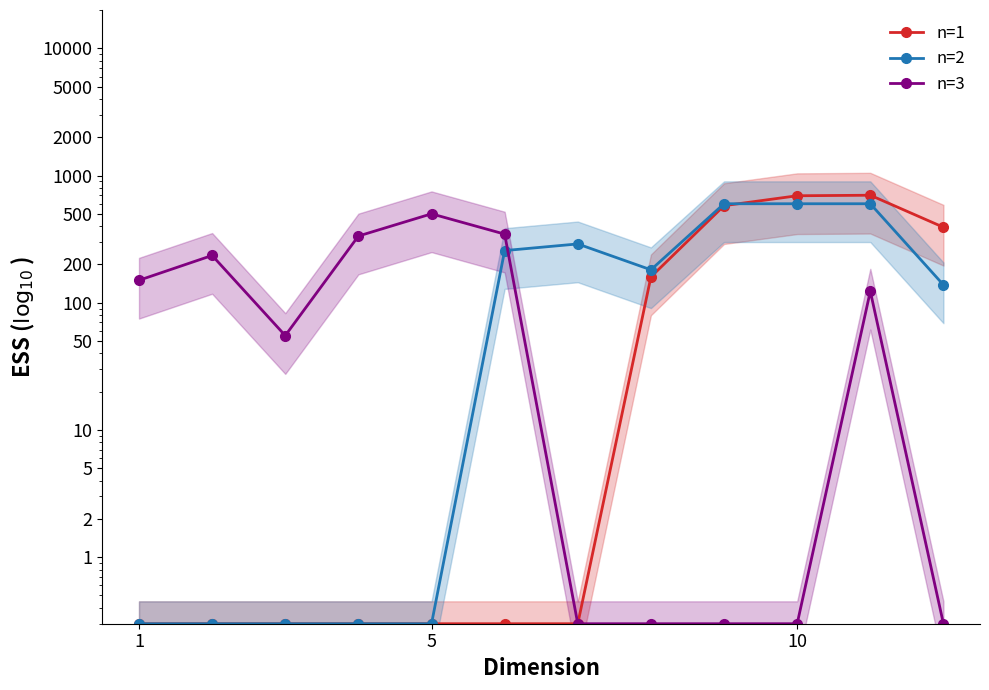

How many data points in n=2 are above 181?

6